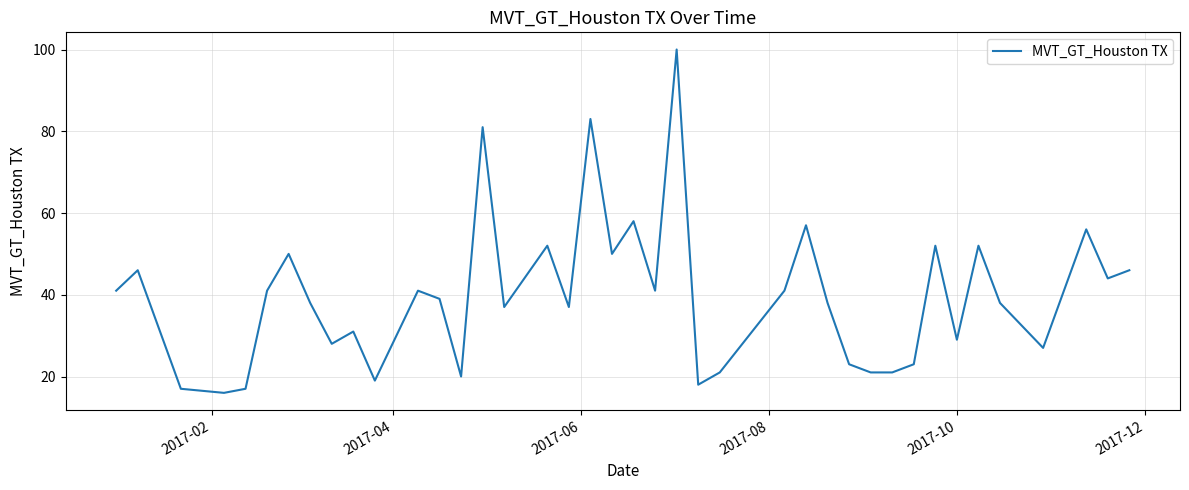

What is the average value?

40